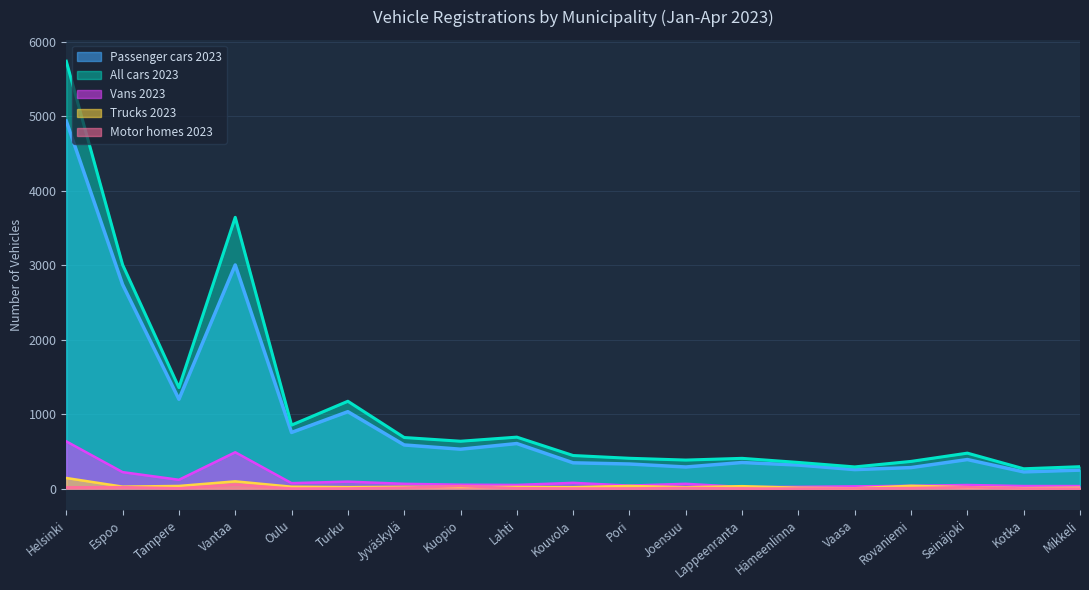

At which label does Trucks 2023 reach its peak?

Helsinki